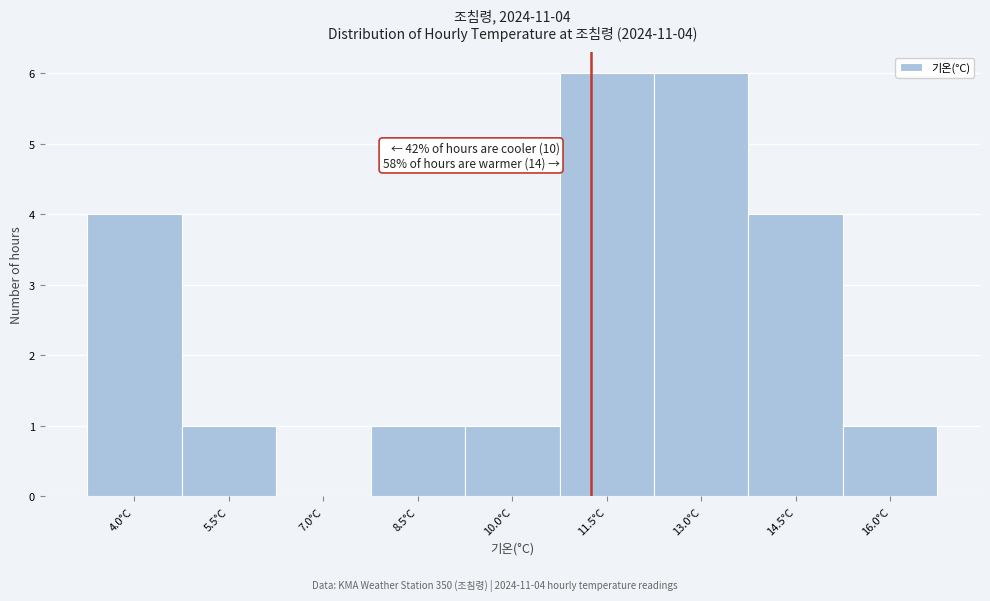

Reading right to left, transcribe all the data shown in this chart.

16.0°C=1	14.5°C=4	13.0°C=6	11.5°C=6	10.0°C=1	8.5°C=1	7.0°C=0	5.5°C=1	4.0°C=4